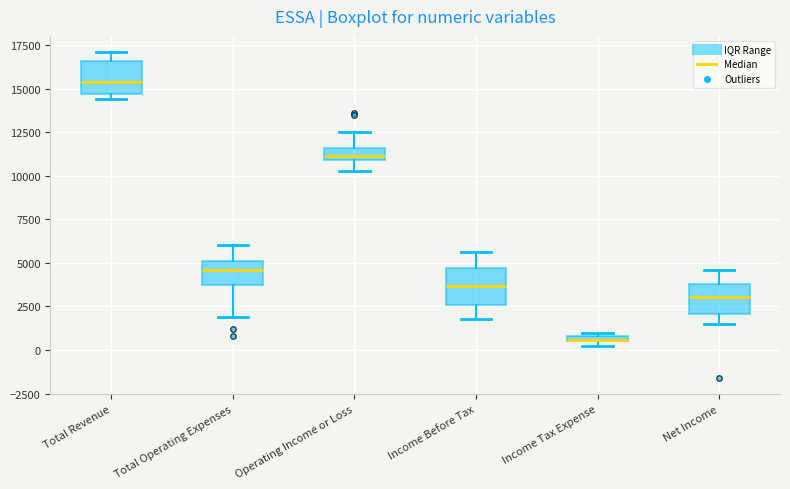

Which box has the highest median line?

Total Revenue